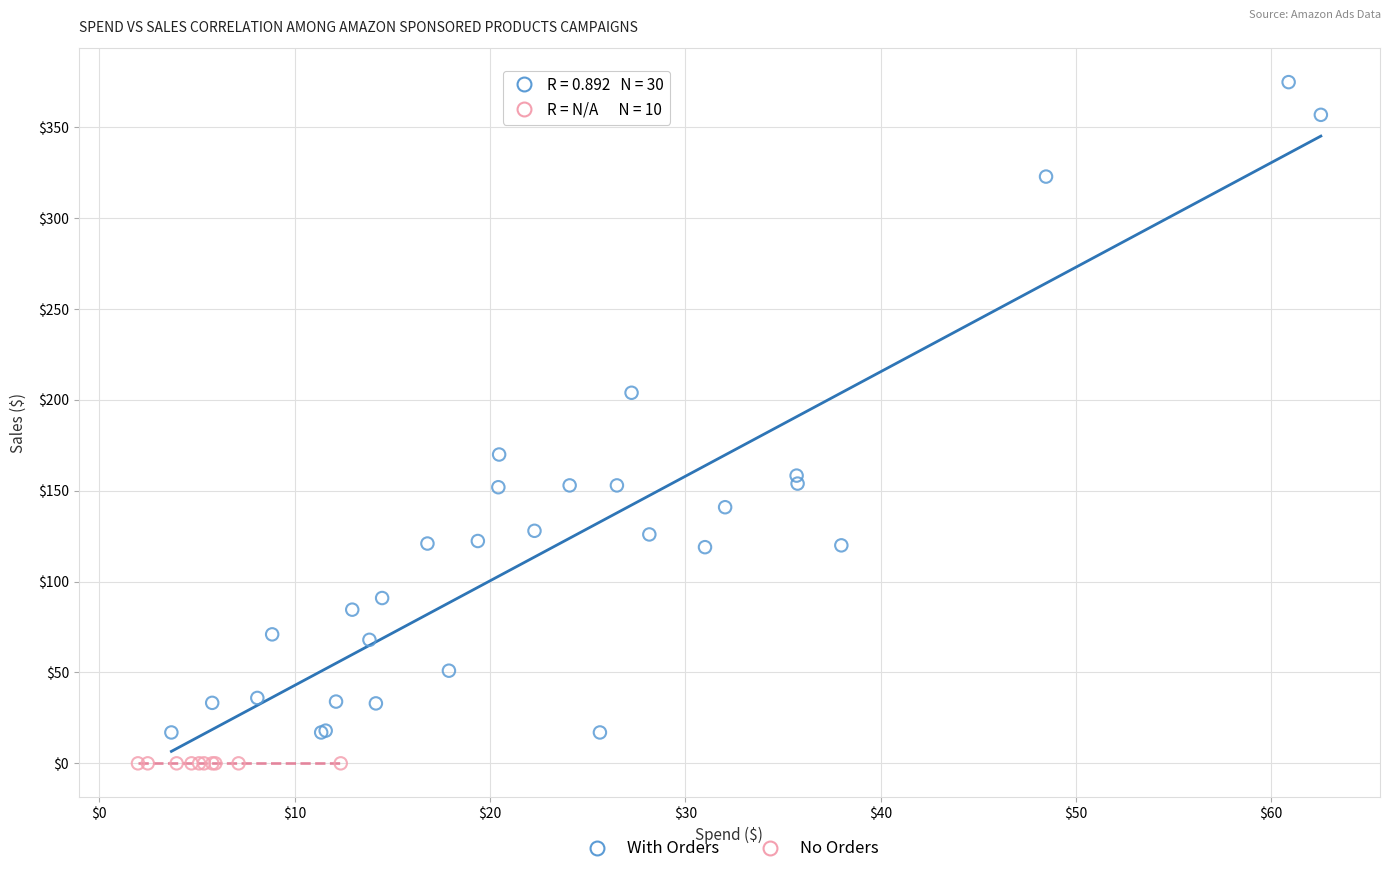

Which series reaches the minimum Y coordinate?

No Orders